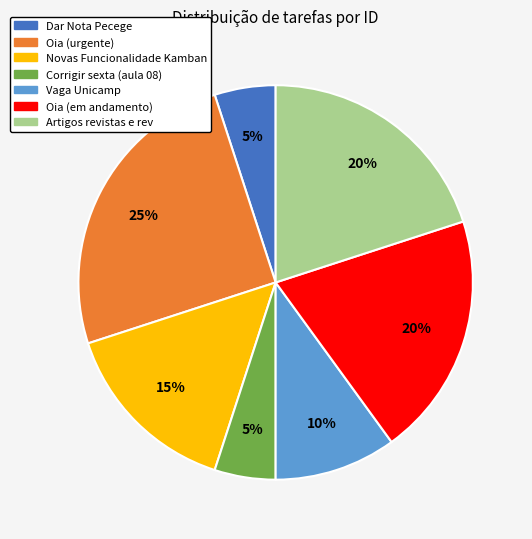

How many slices are in this pie chart?

7